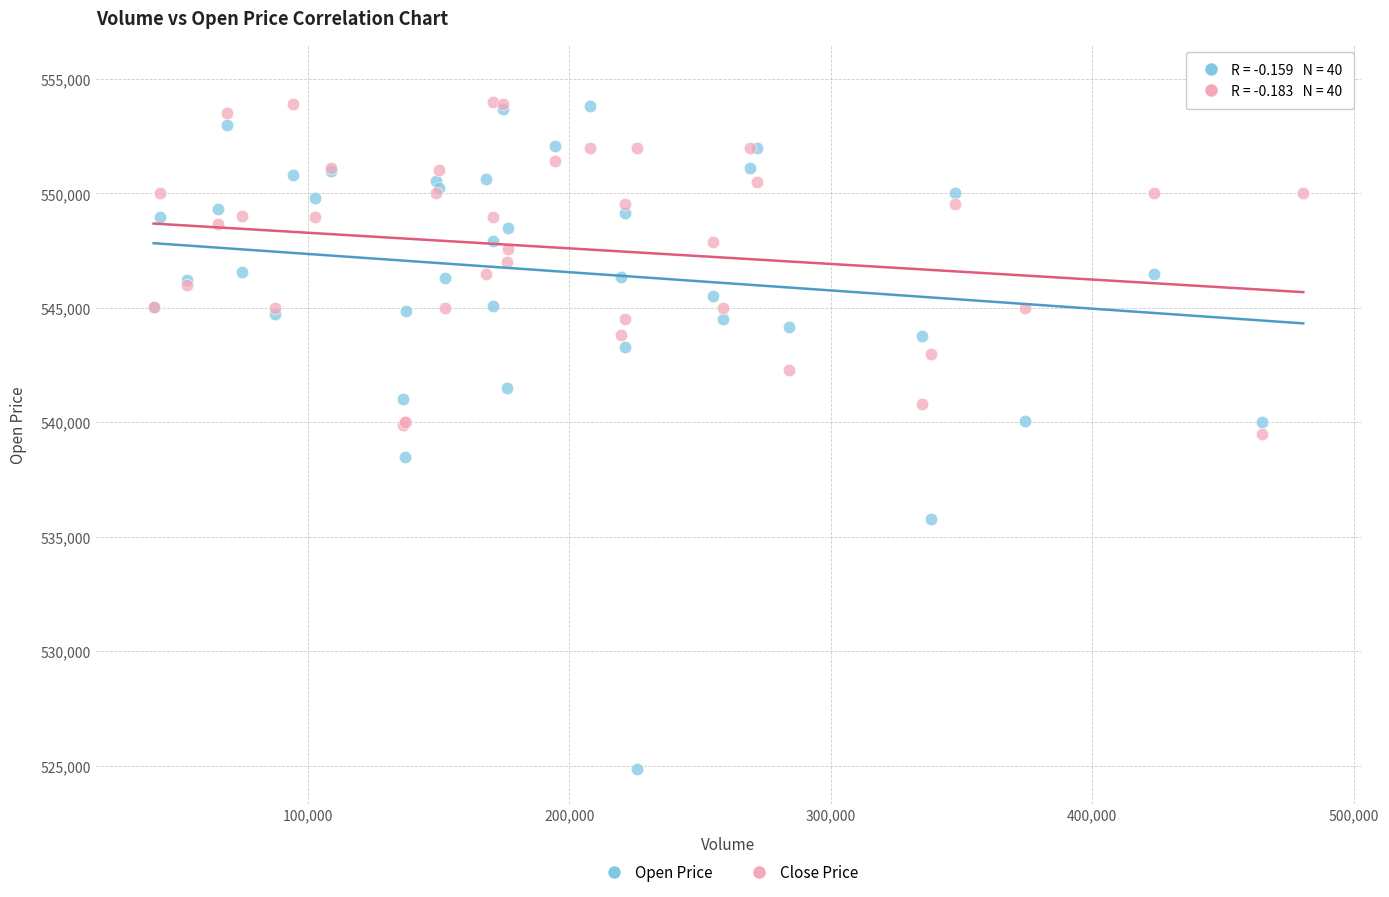

Which series contains the lowest Y value?

Open Price